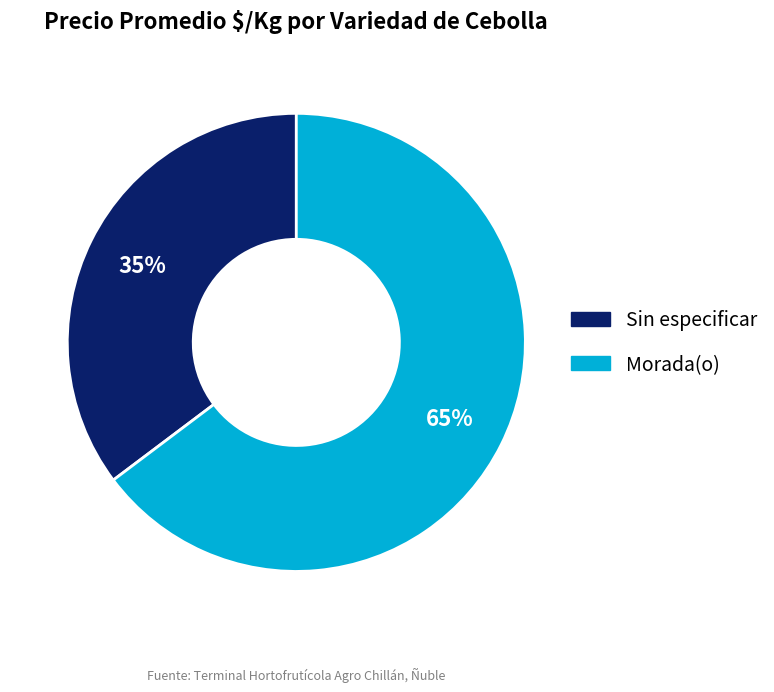

The Sin especificar slice represents 46% of the pie. True or false?

False